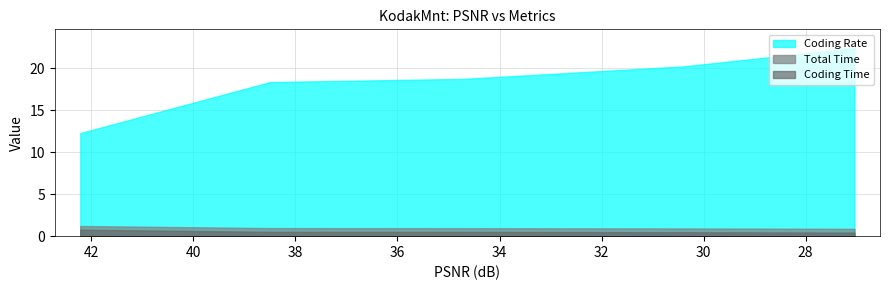

Rank the series by their maximum value, from lowest to highest.

Coding Time, Total Time, Coding Rate